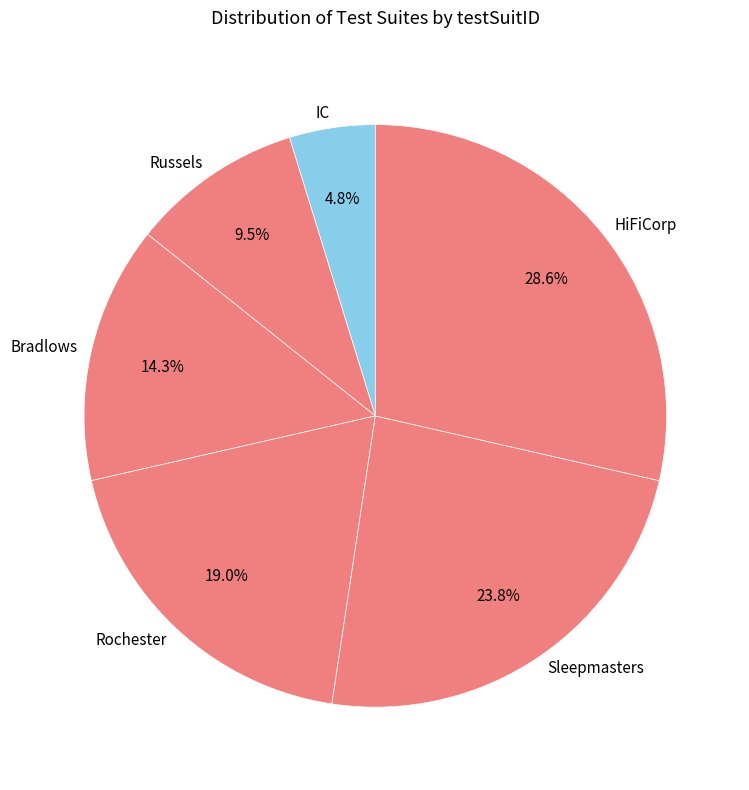

What percentage do Bradlows and Russels together represent?

23.8%